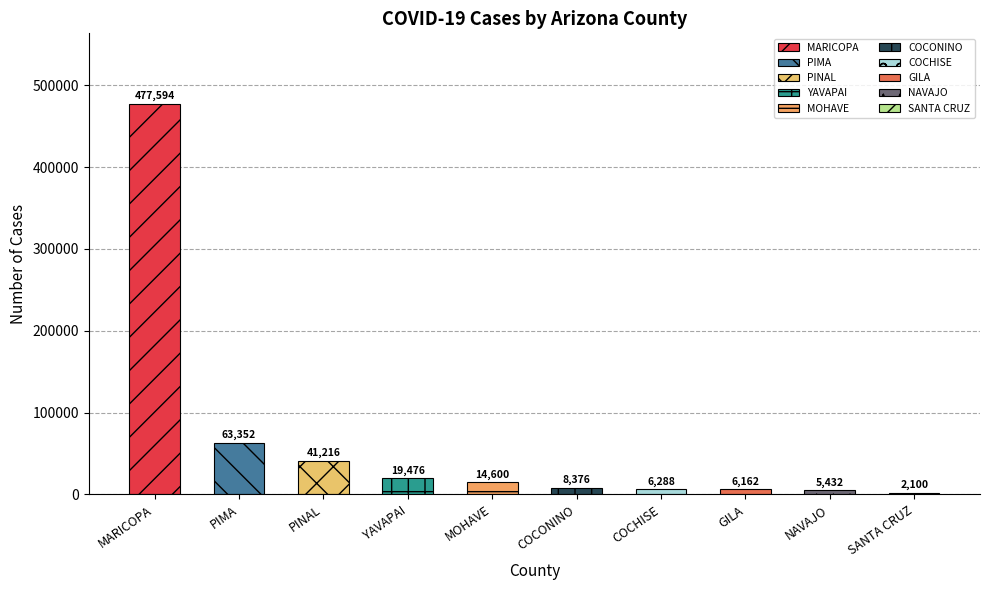

The chart shows a value of 14600 at MOHAVE. True or false?

True